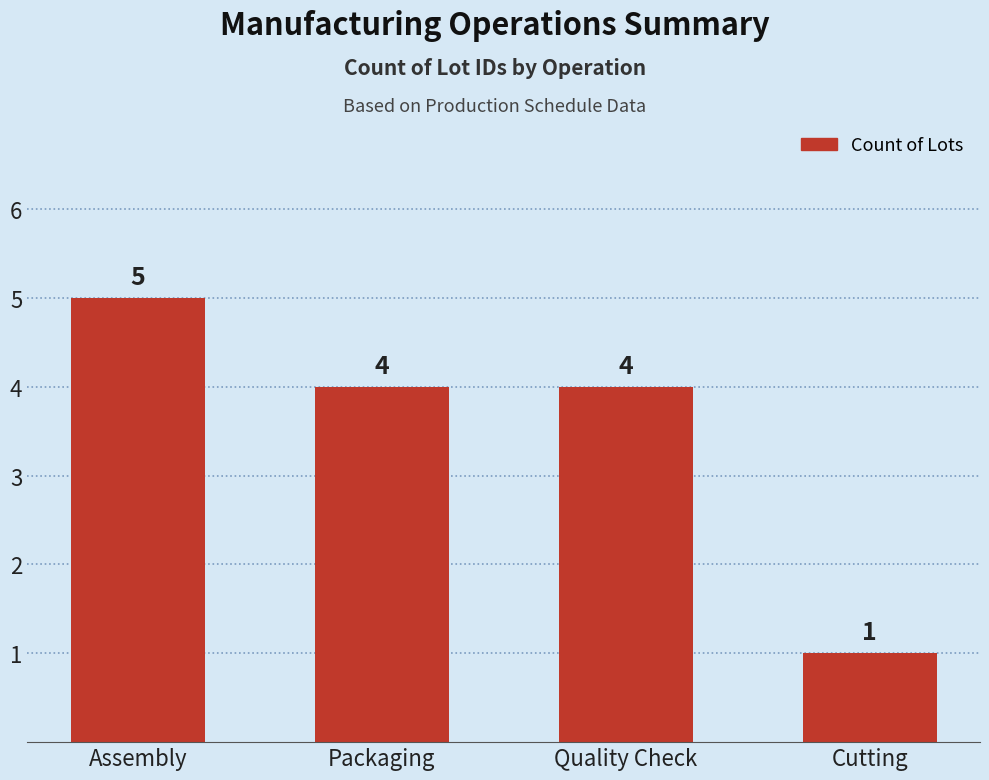

How many categories are shown in the chart?

4